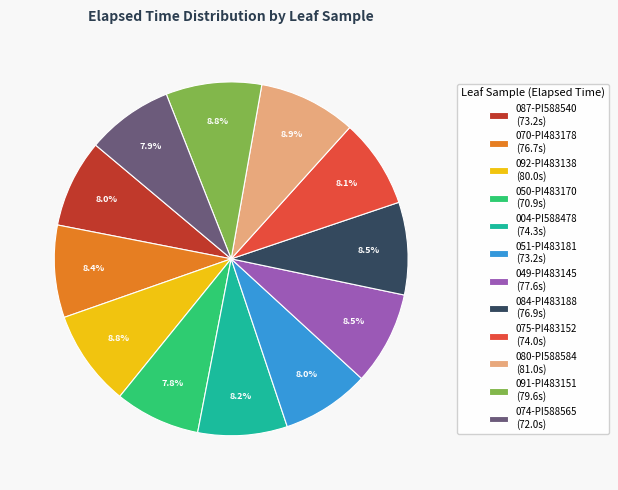

Combined, do 050-PI483170 (70.9s) and 087-PI588540 (73.2s) account for over 50%?

No